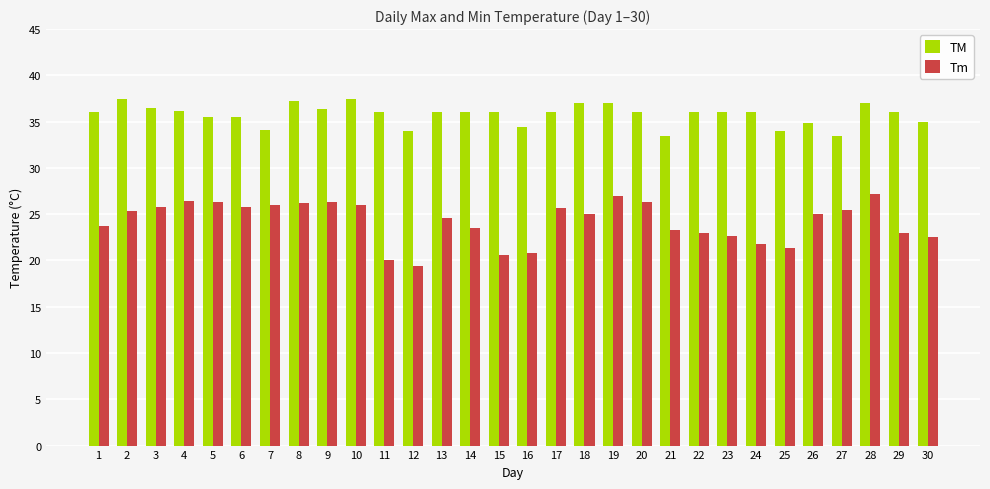

At 8, list the series in order from largest to smallest.

TM, Tm